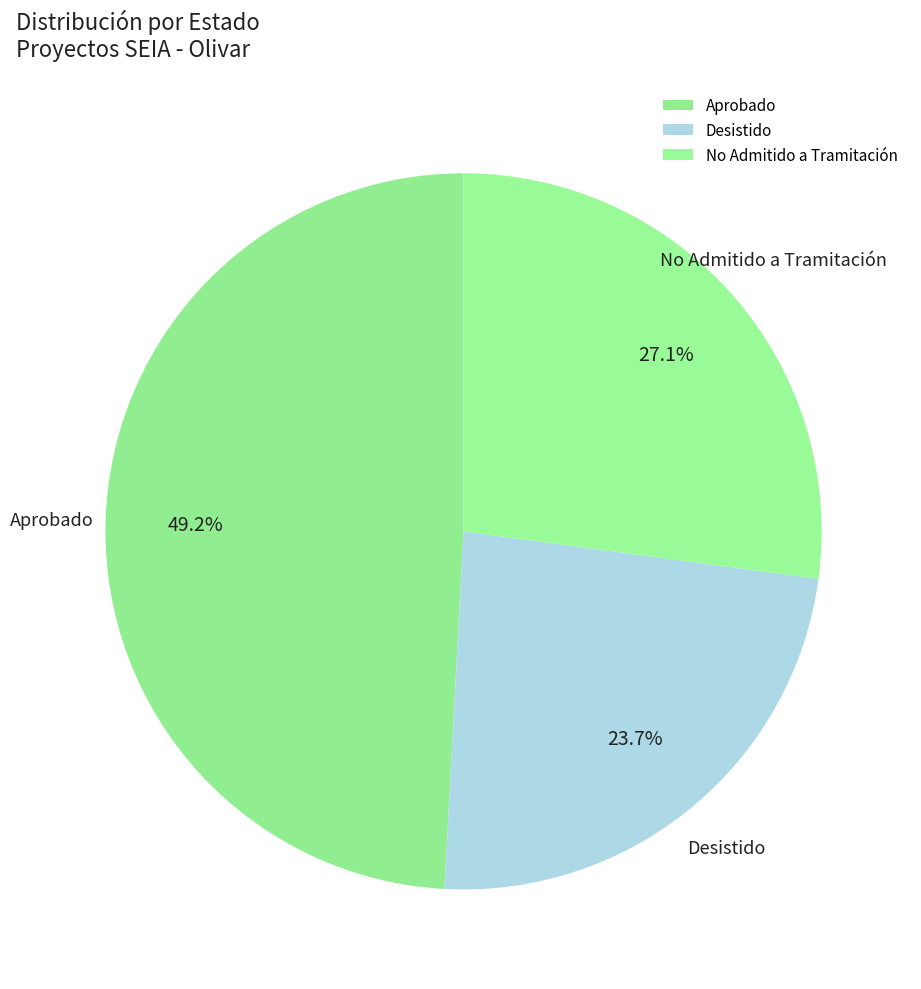

How many slices are in this pie chart?

3